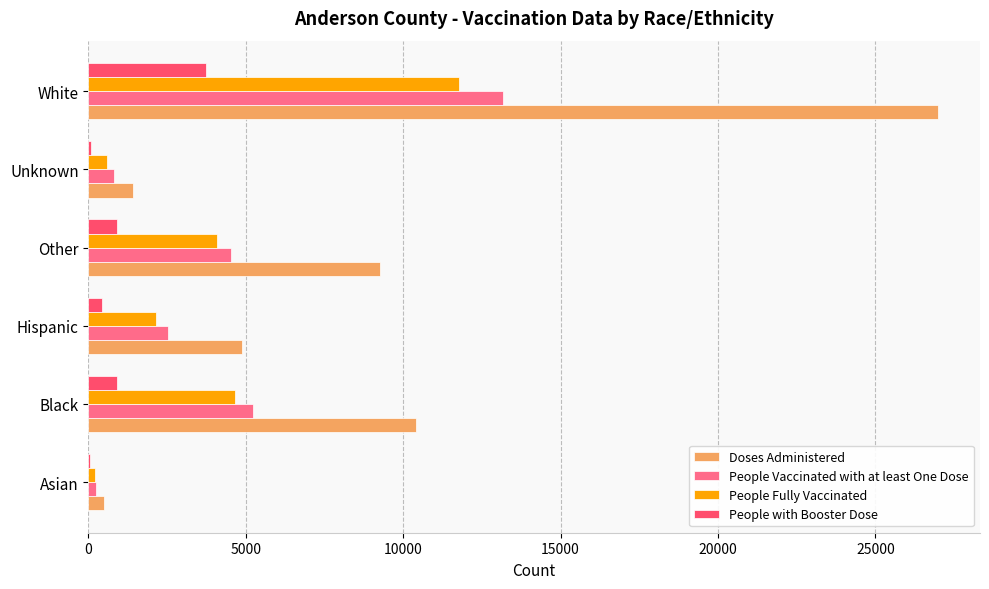

At which category is the sum across all series the highest?

White